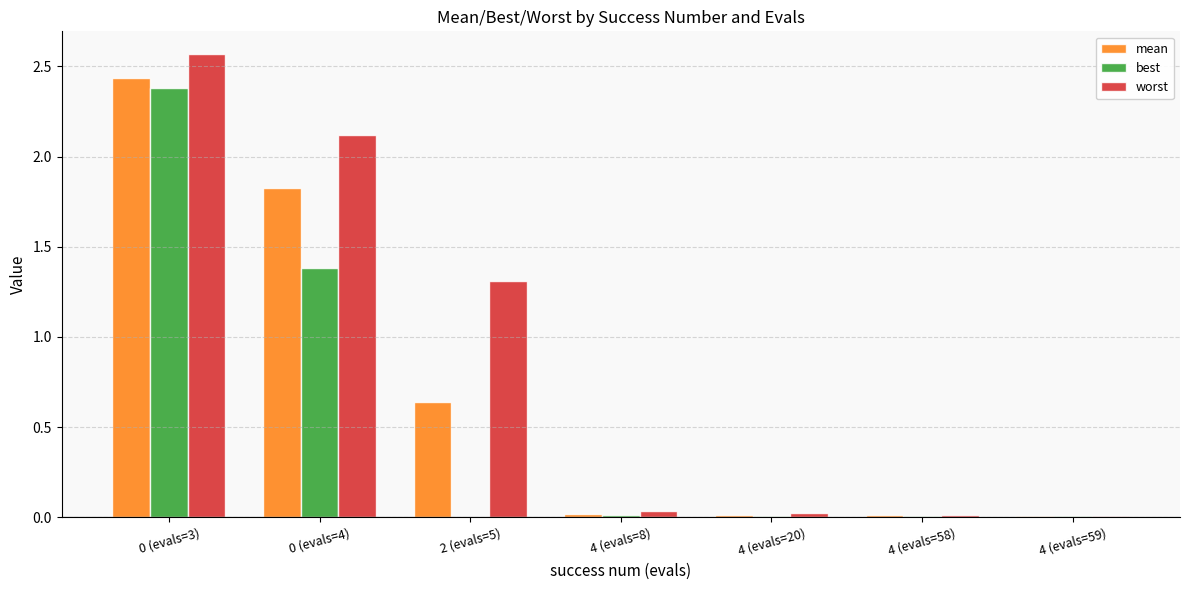

Is the value of worst at 0 (evals=4) greater than the value of best at 4 (evals=20)?

Yes